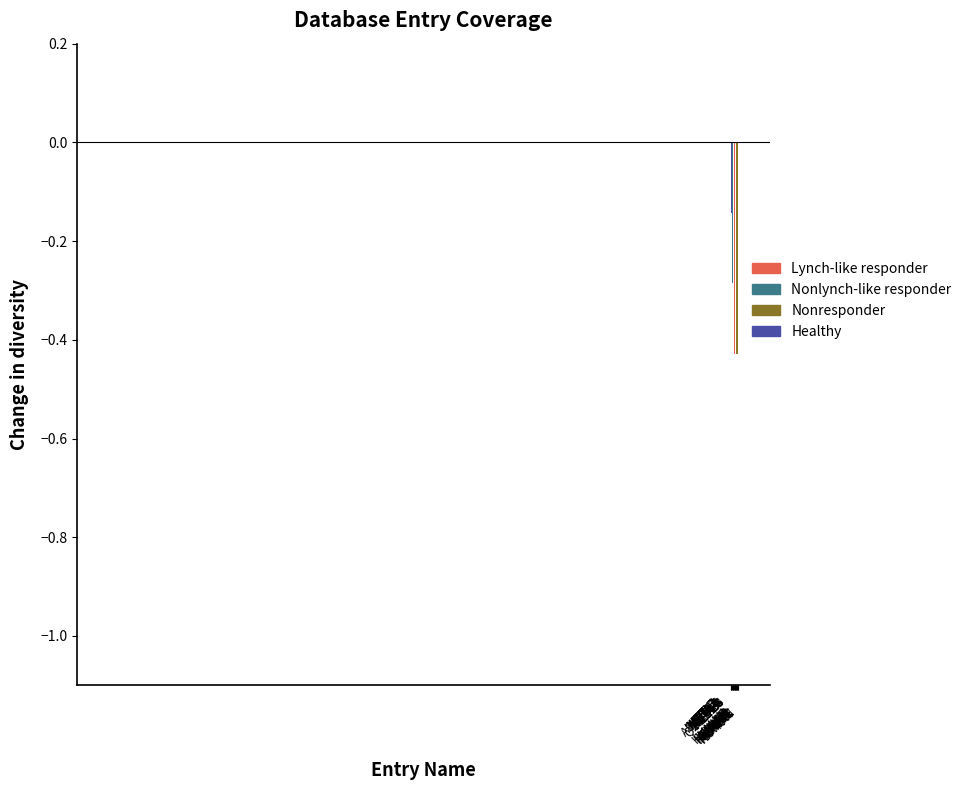

Are the bars horizontal?

No